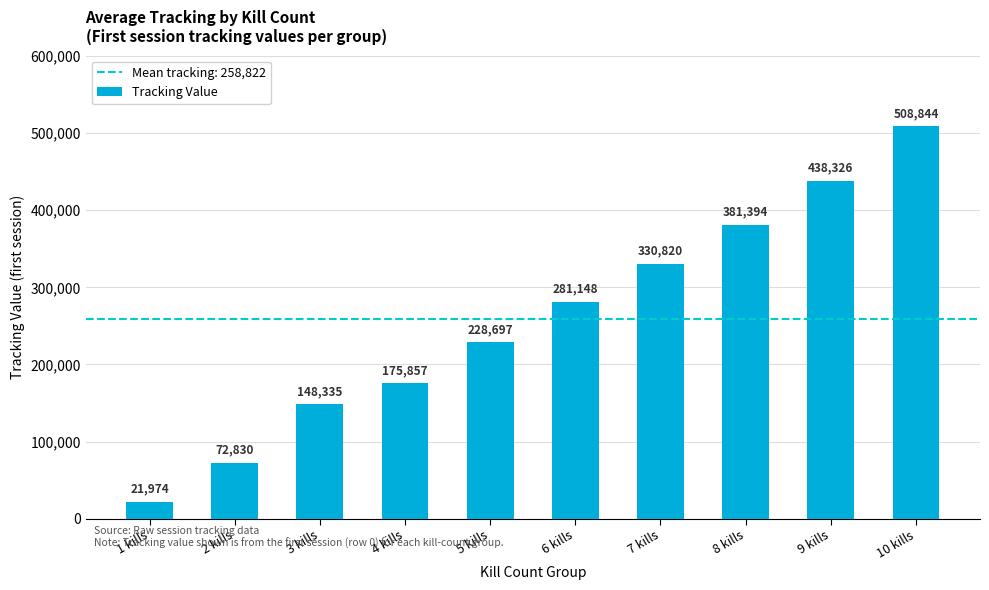

List the labels in order of value, largest first.

10 kills, 9 kills, 8 kills, 7 kills, 6 kills, 5 kills, 4 kills, 3 kills, 2 kills, 1 kills